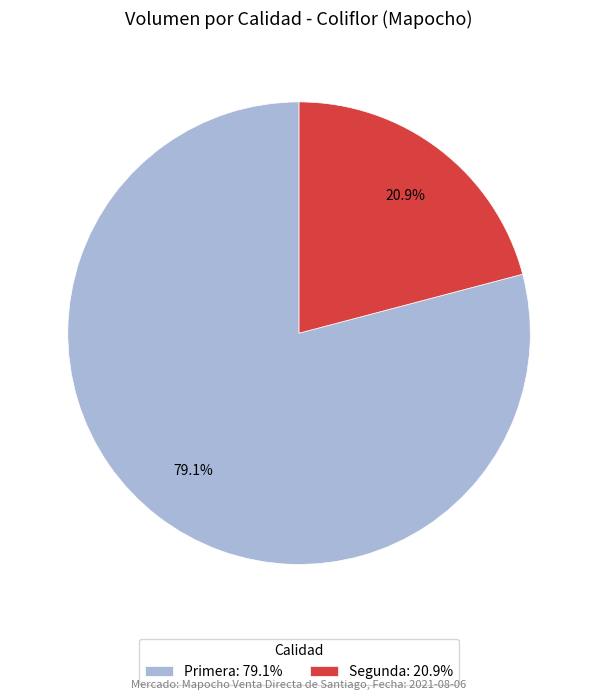

To the nearest percent, what is the average slice percentage?

50%